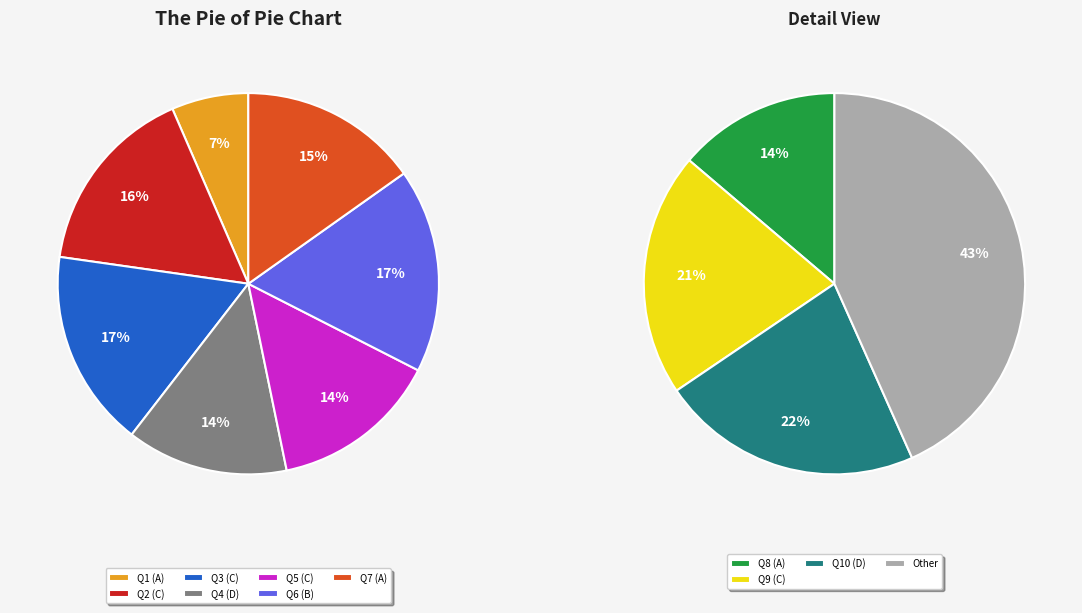

Is it true that A is 6% of the pie?

False